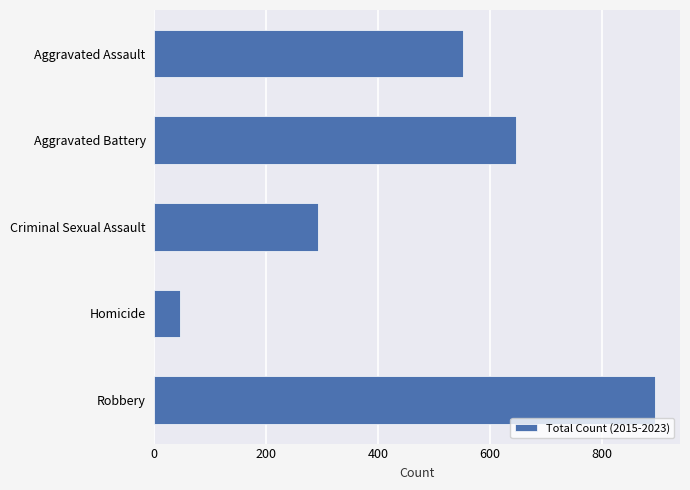

True or false: the data shows 894 at Robbery.

True